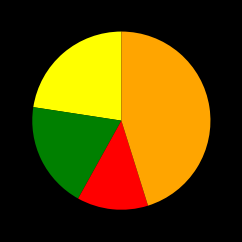

Is there any slice that represents more than half of the pie?

No